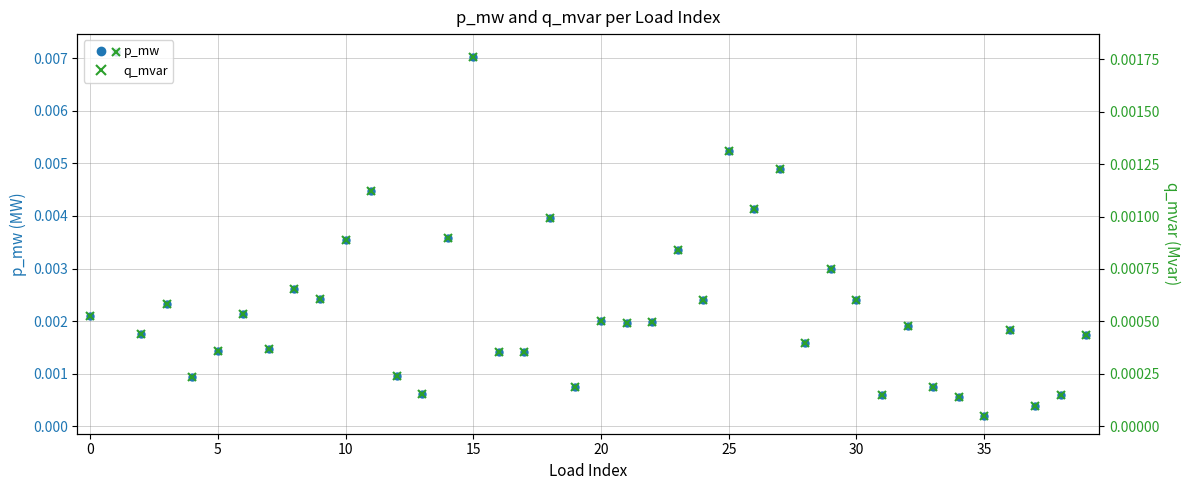

At which label is p_mw closest to 0?

35